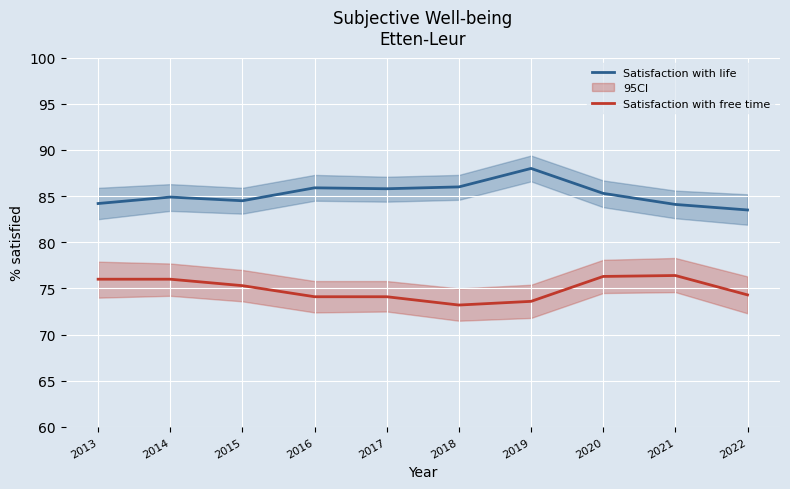

Reading left to right, extract all data points from this chart.

Satisfaction with life: 84.2	84.9	84.5	85.9	85.8	86.0	88.0	85.3	84.1	83.5
Satisfaction with free time: 76.0	76.0	75.3	74.1	74.1	73.2	73.6	76.3	76.4	74.3